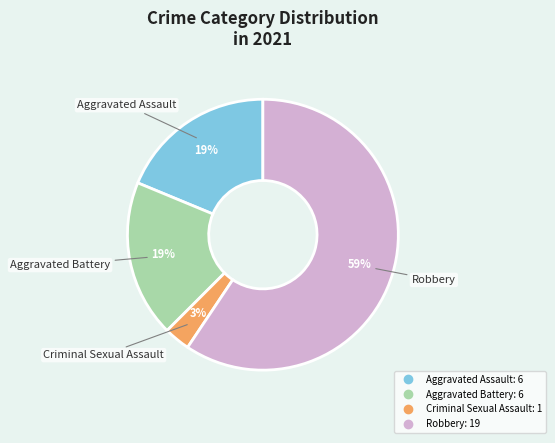

To the nearest percent, what percentage of the pie is Robbery?

59%